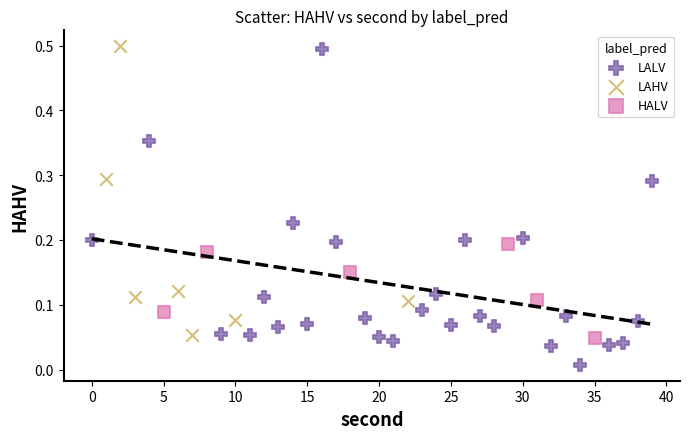

What are all the series names shown in the legend?

LALV, LAHV, HALV